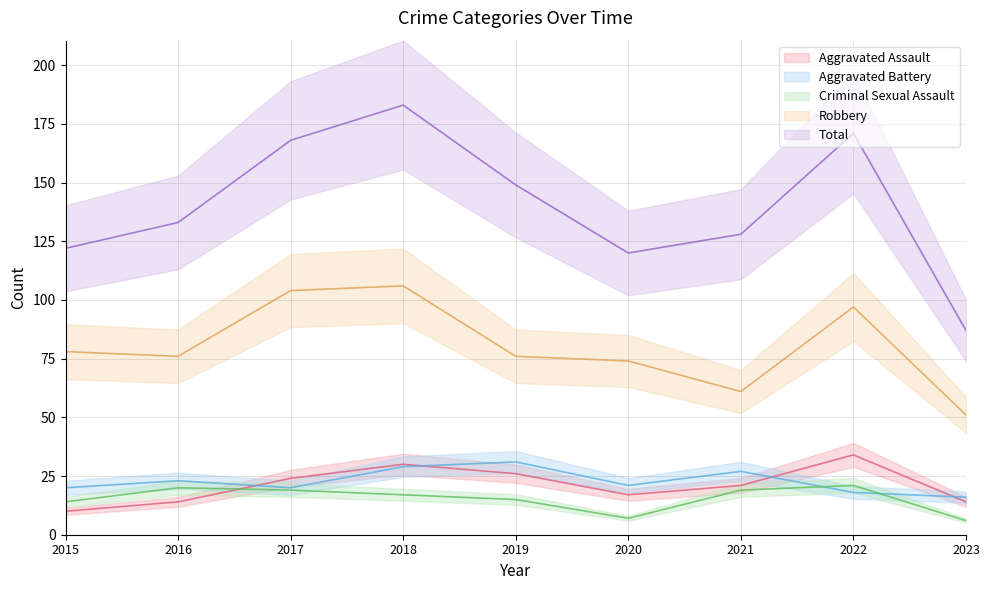

True or false: Criminal Sexual Assault and Total cross at least once.

False